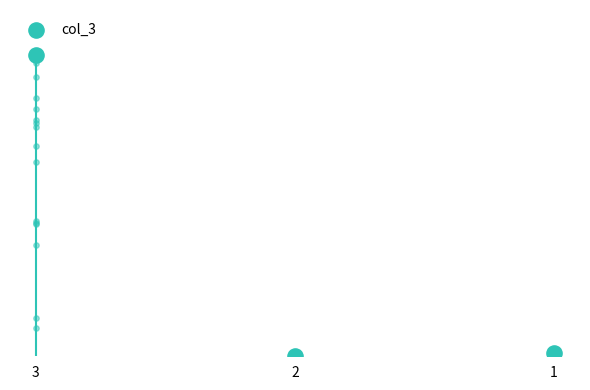

What is the change in value from 3 to 2?

-796024834